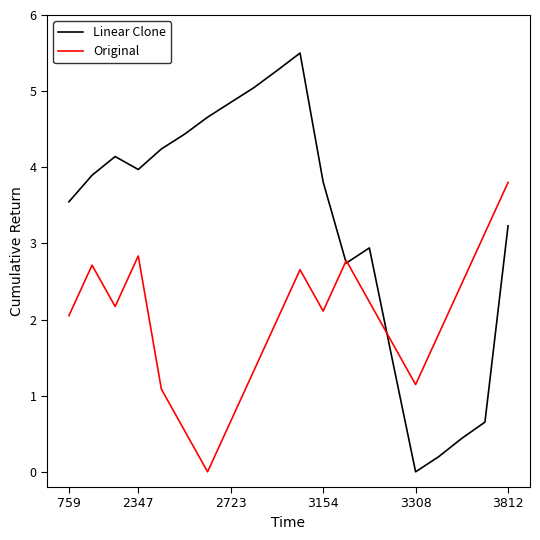

Rank the series by their maximum value, from lowest to highest.

Original, Linear Clone